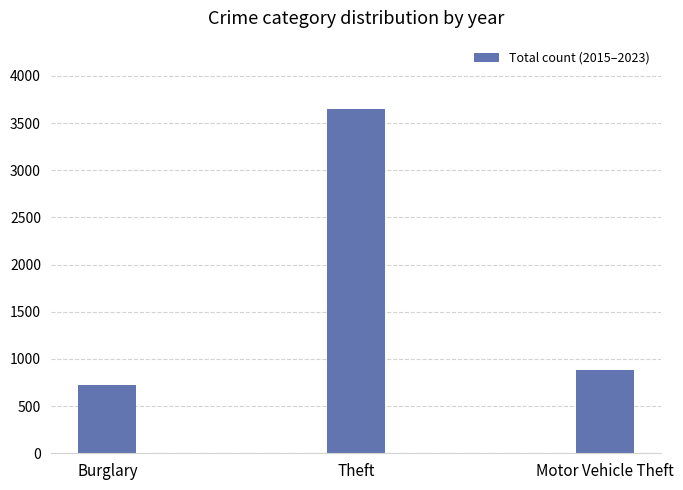

What position from the right is Motor Vehicle Theft?

1